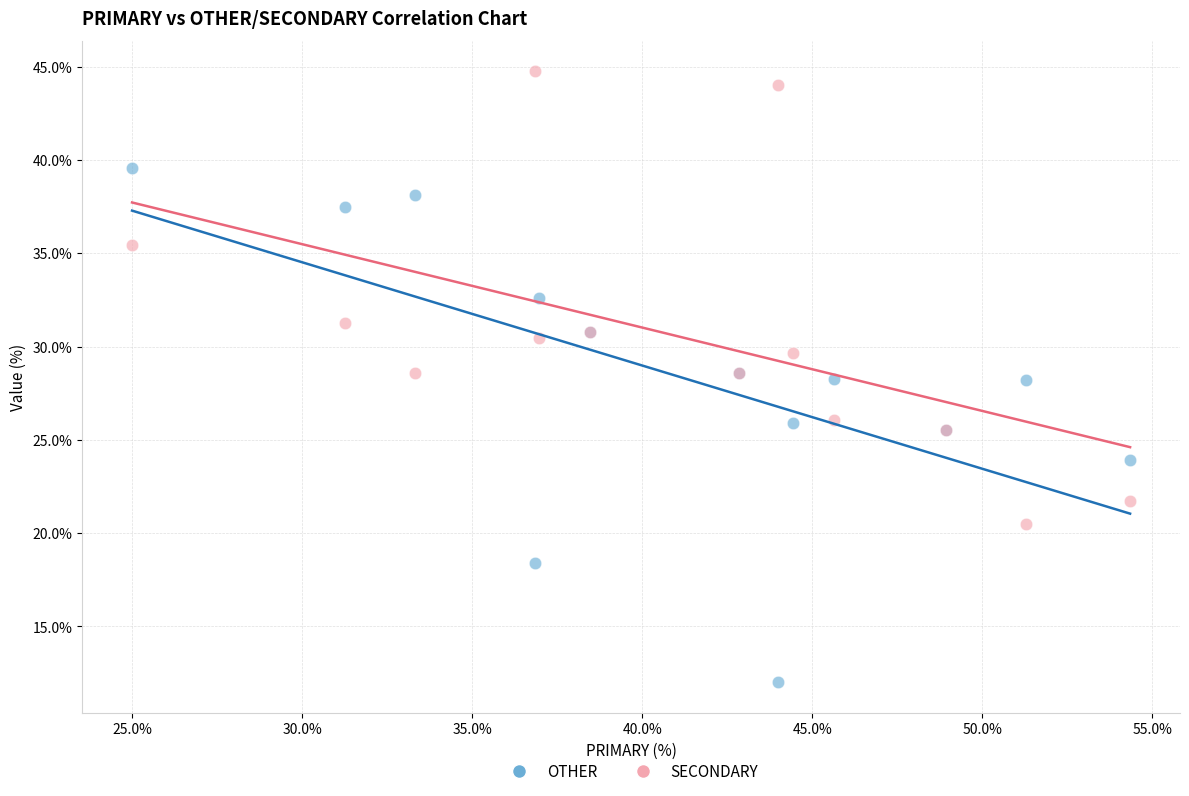

Which series has the widest spread of Y values?

OTHER